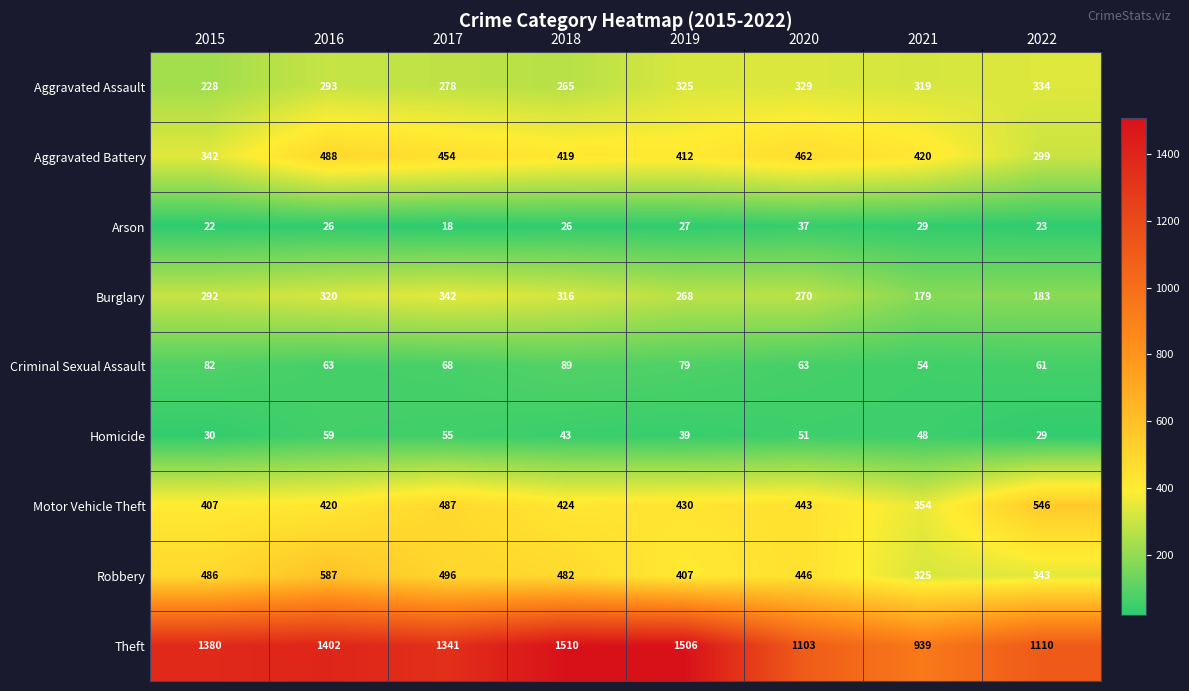

The Burglary series shows 320 at 2016. True or false?

True